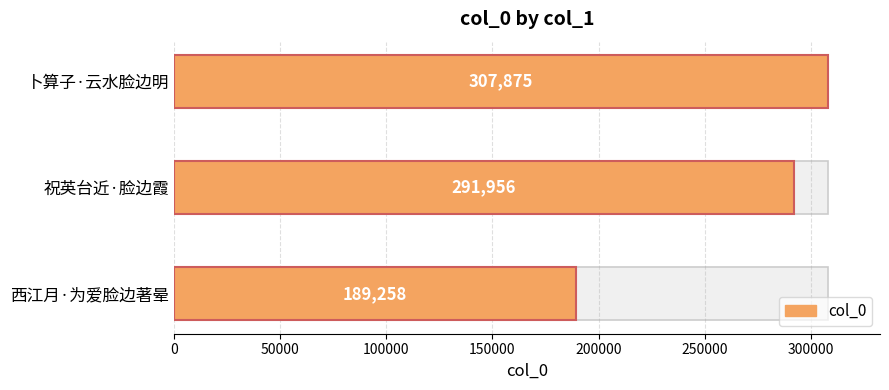

Does the chart contain any negative values?

No